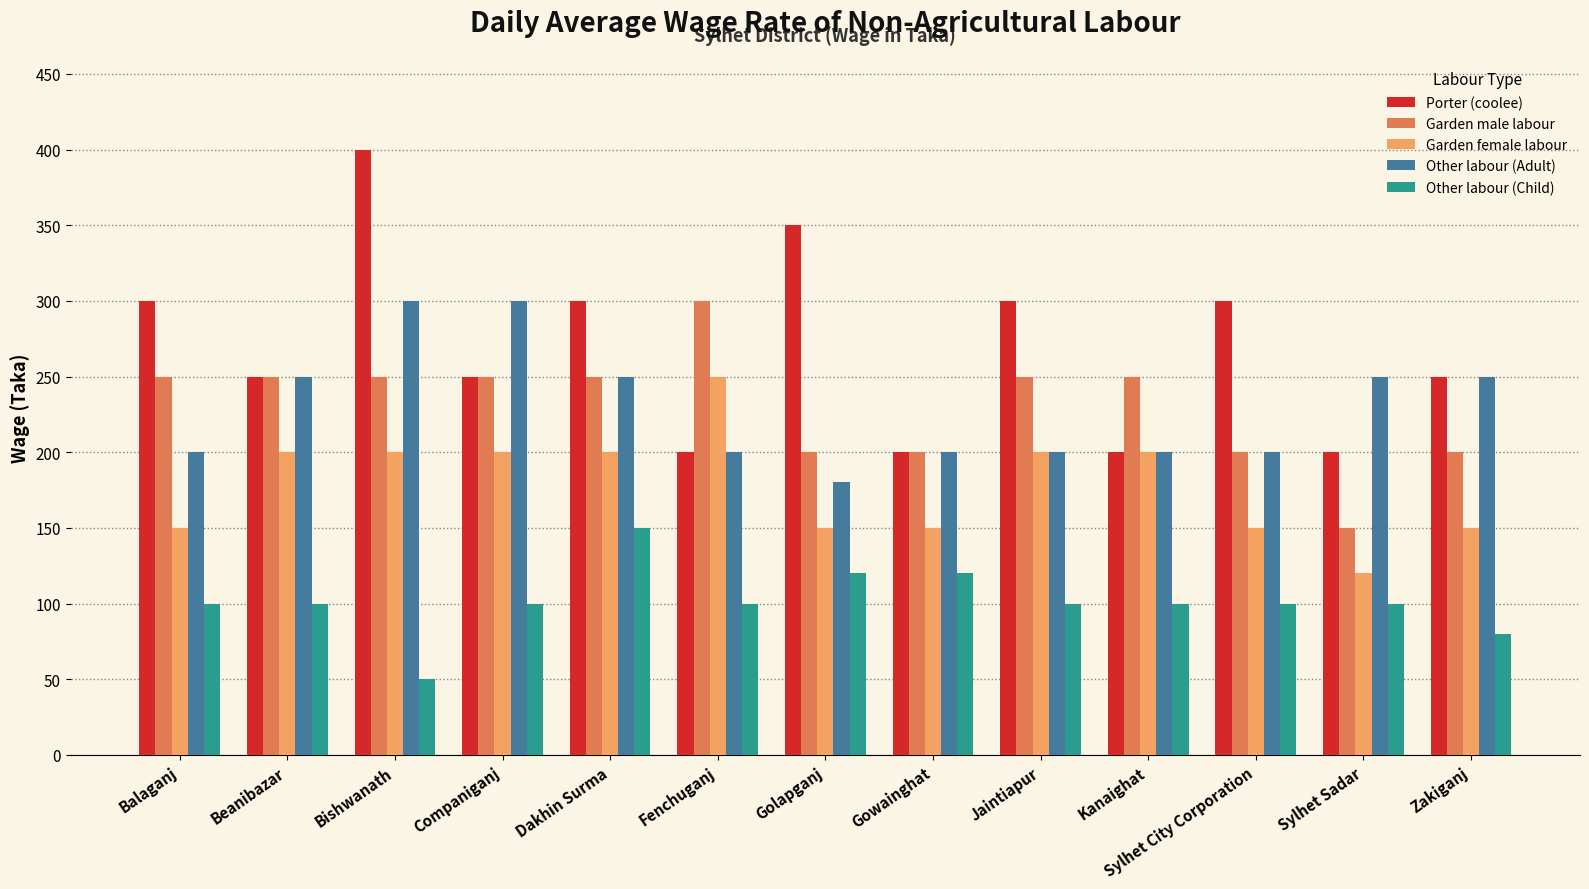

What is the value of the Garden male labour bar at the 4th from the left?

250